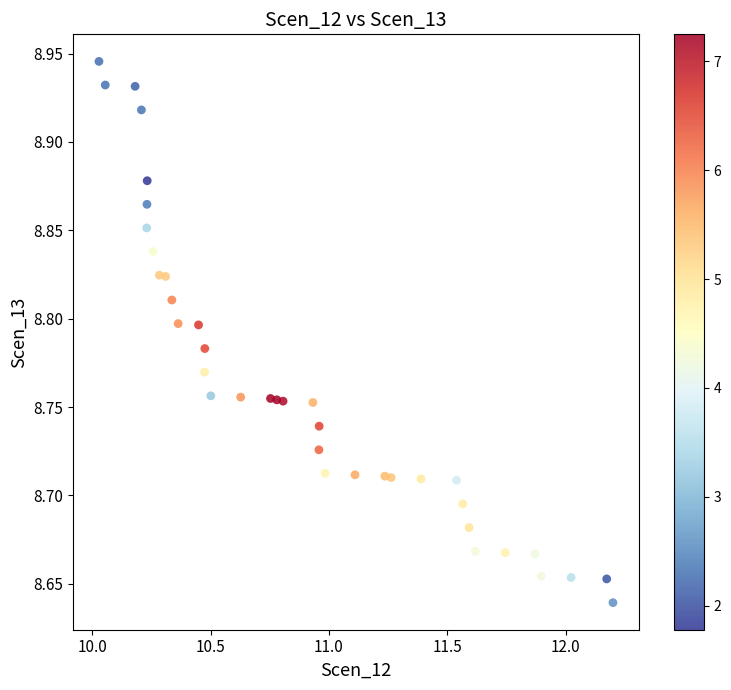

What is the range of Y values (max minus min)?

0.3